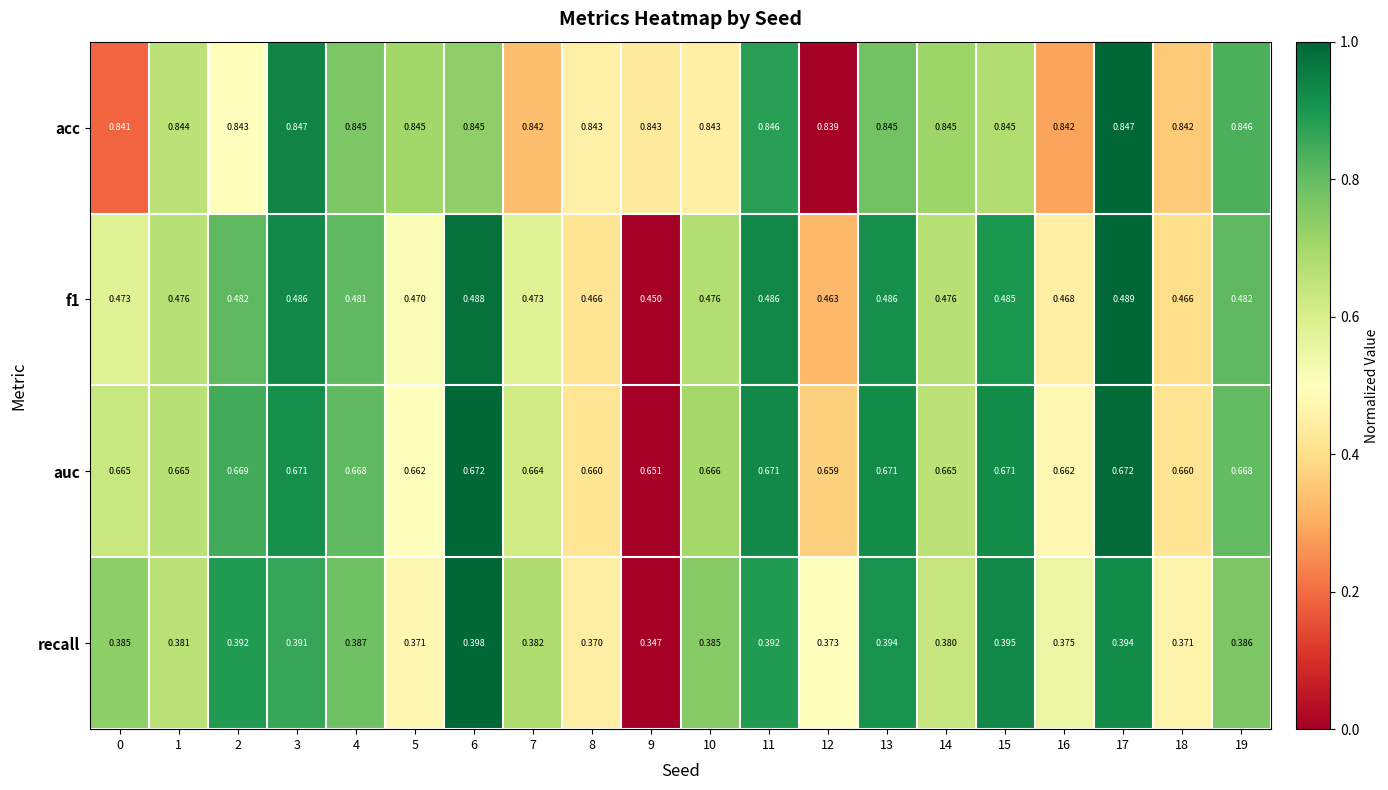

Which series changed the most between 5 and 9?

recall